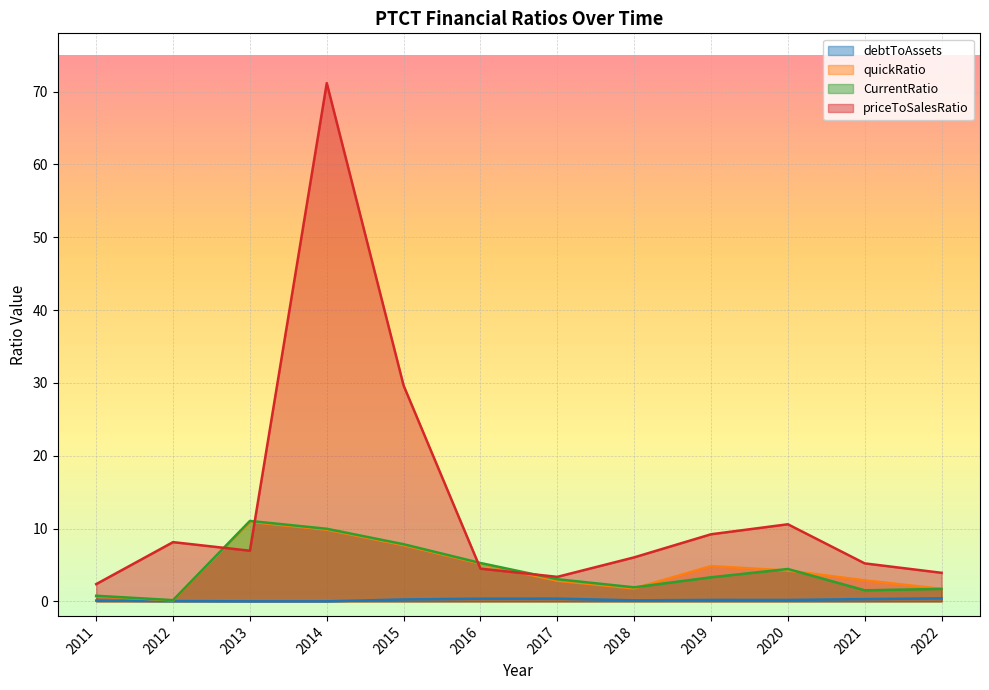

List the series in order of their peak value, highest first.

priceToSalesRatio, CurrentRatio, quickRatio, debtToAssets